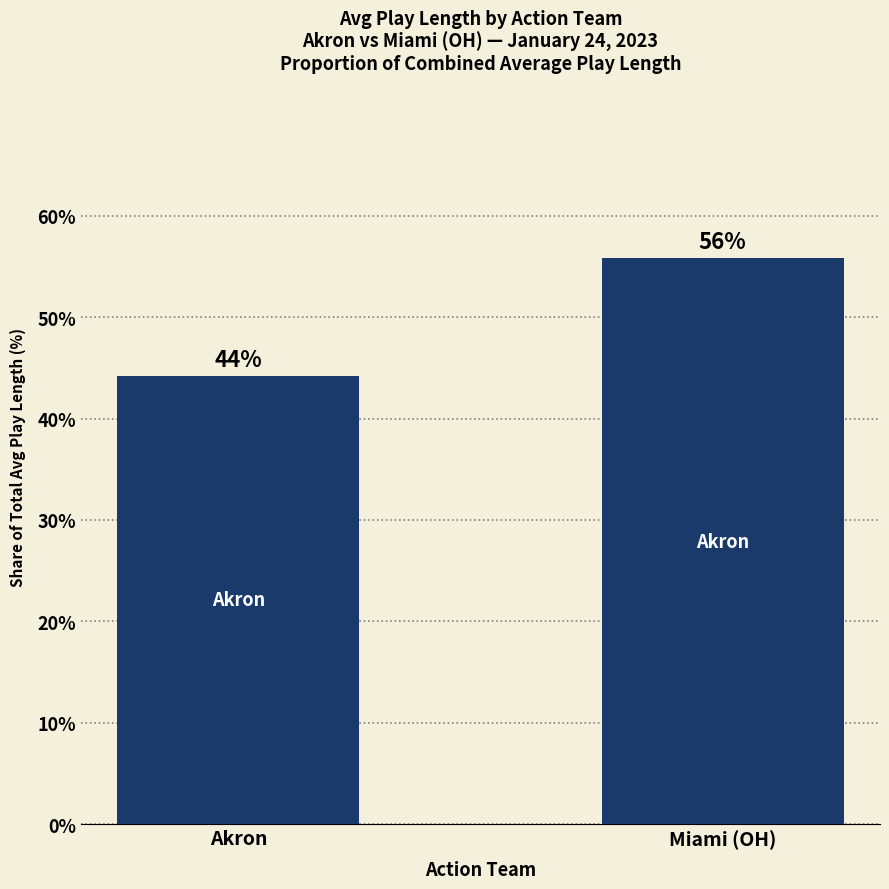

The value at Akron is 44.2. True or false?

True